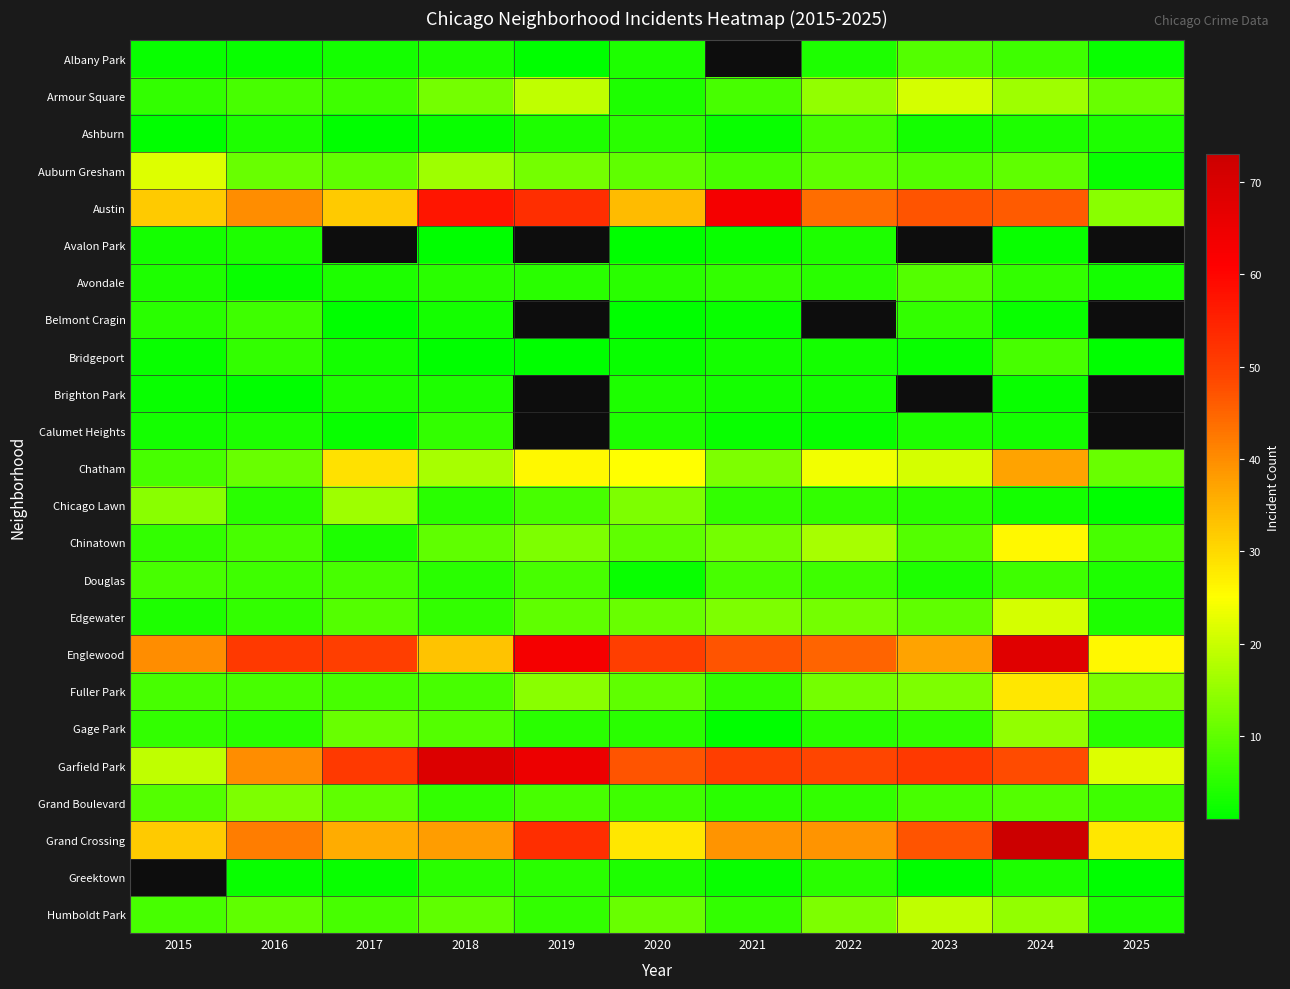

What is the difference between the highest and lowest values at 2015?

39.0